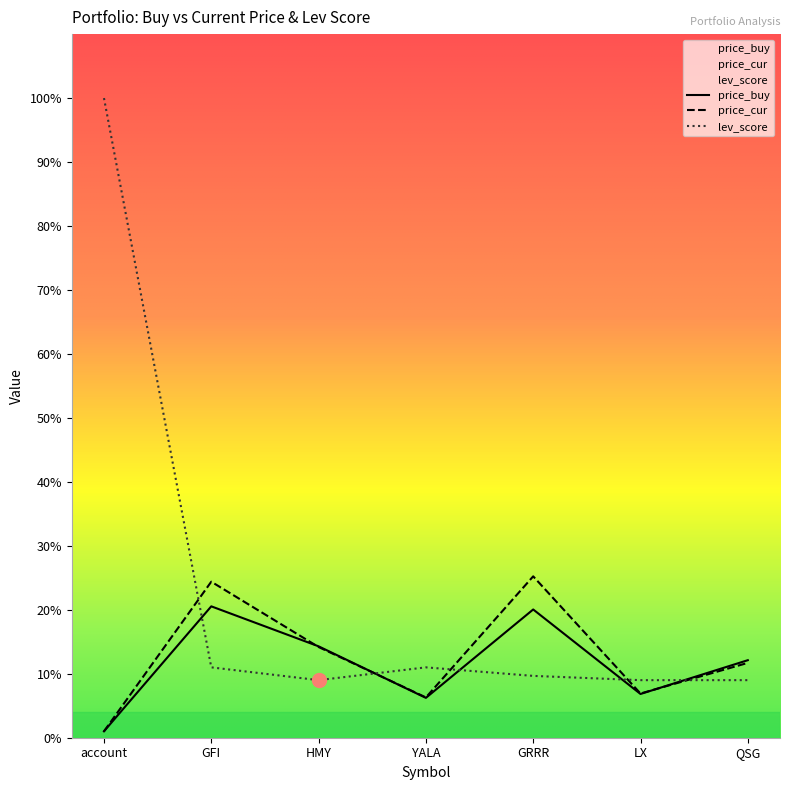

What is the approximate value of price_cur at YALA?

6.3